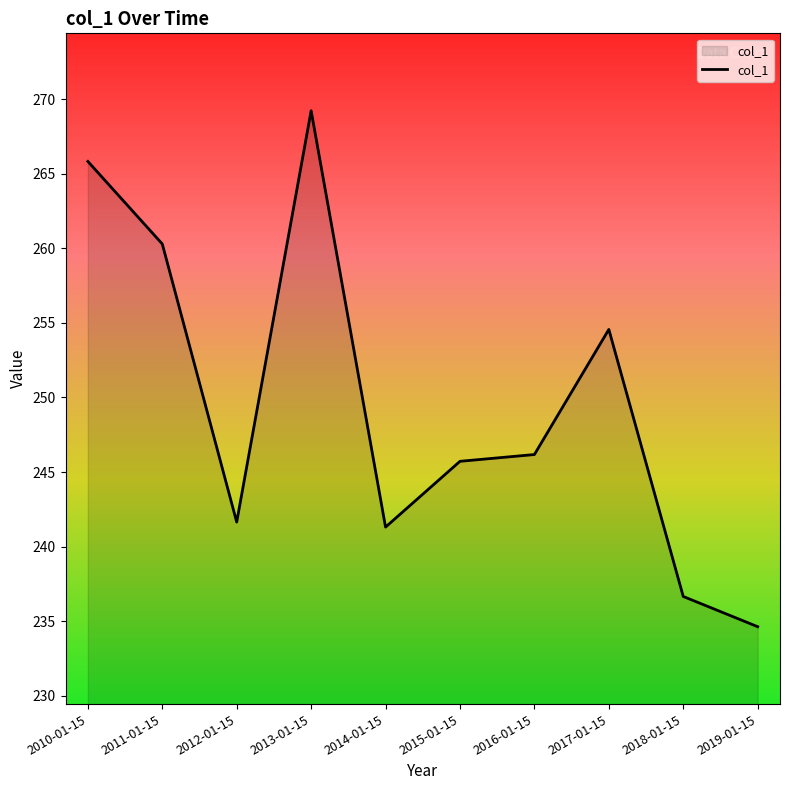

What is the approximate value at 2017-01-15?

254.6